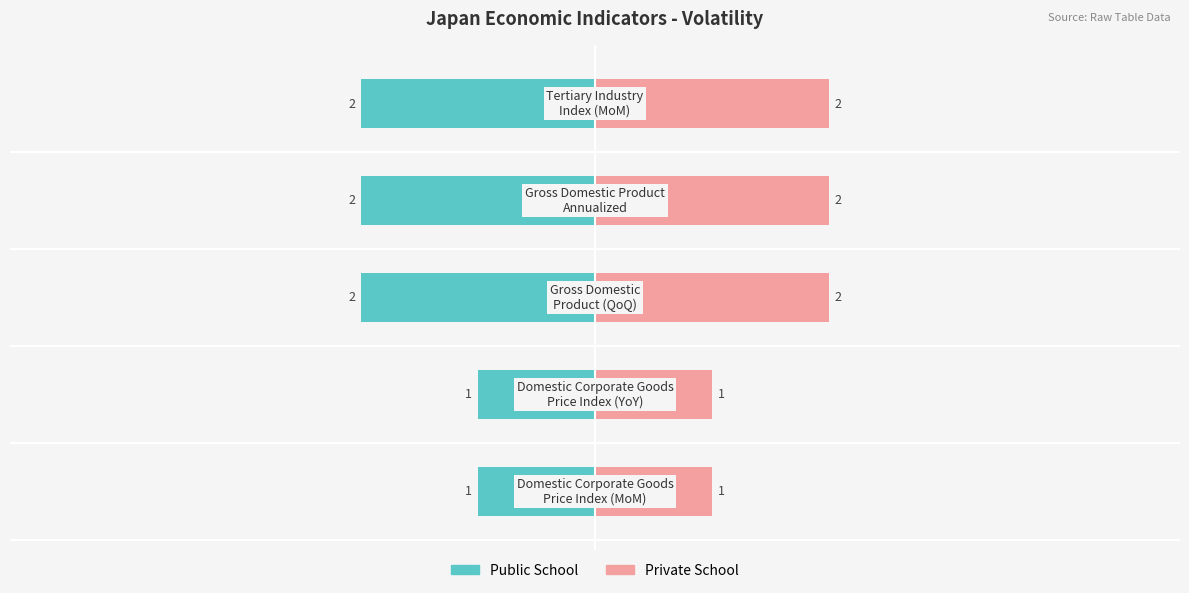

True or false: Private School has a value of 2 at 4.

True